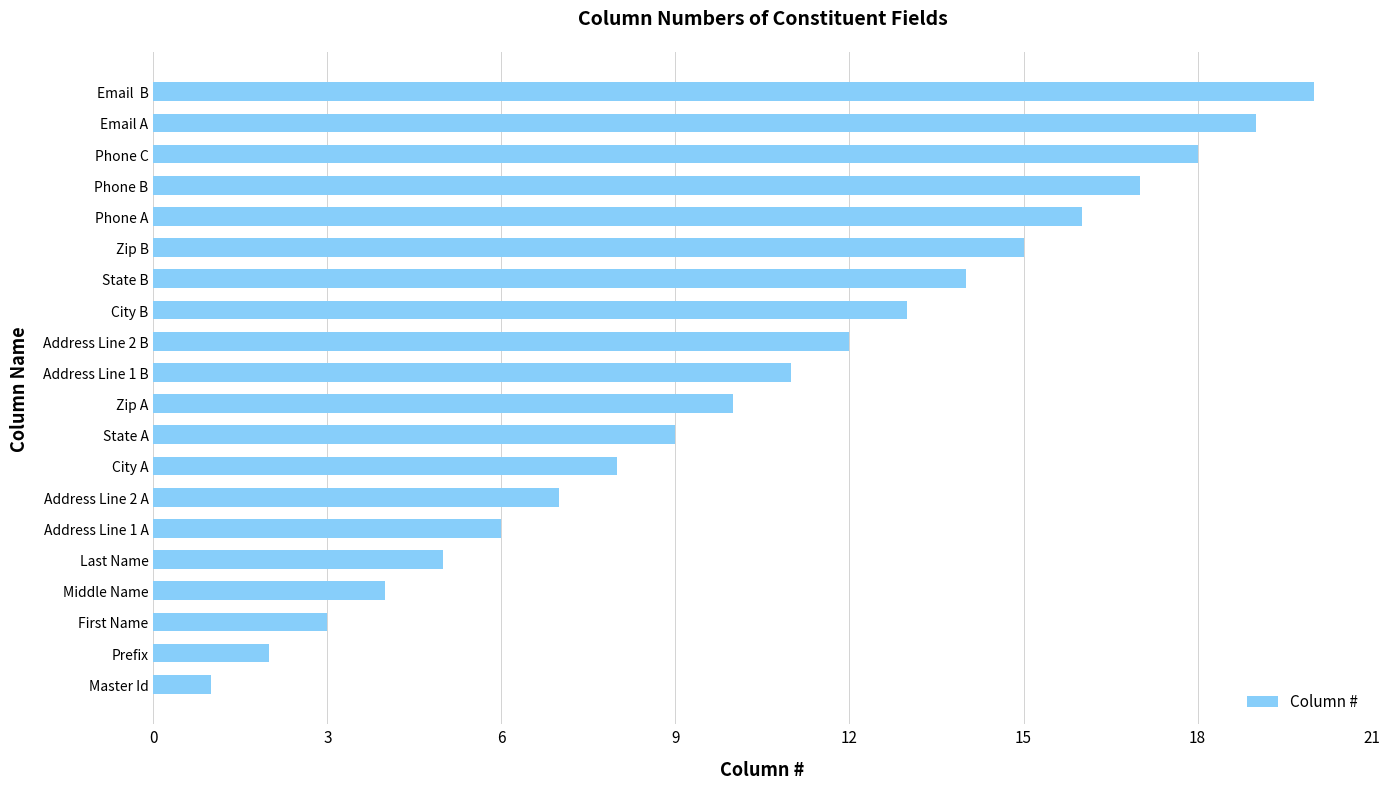

Count the number of data series in this chart.

1